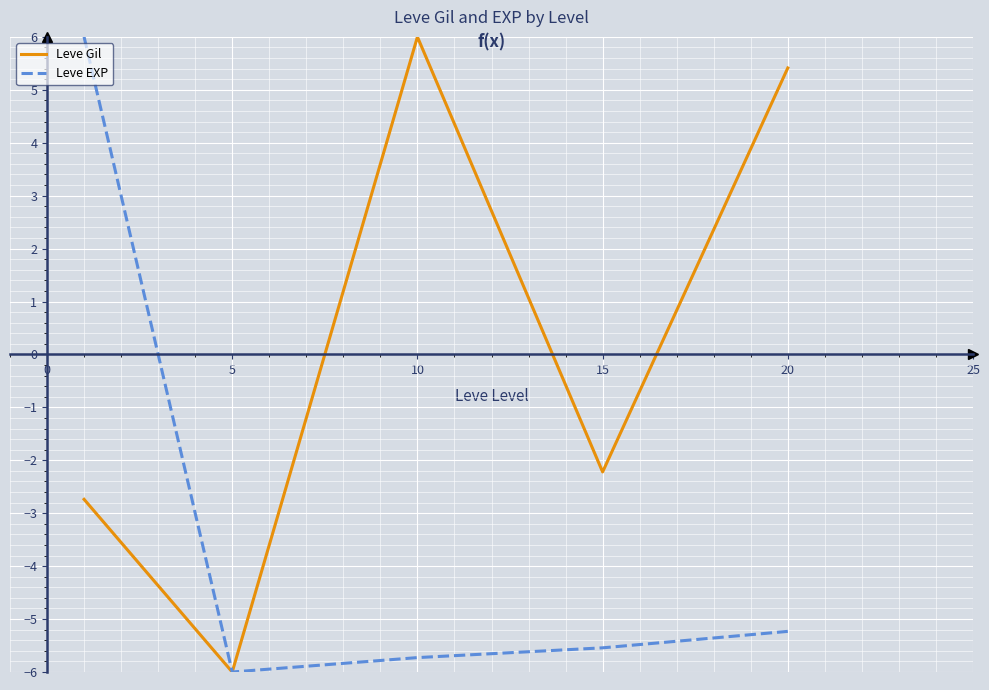

True or false: Leve Gil has more than 1 interior local peaks.

False